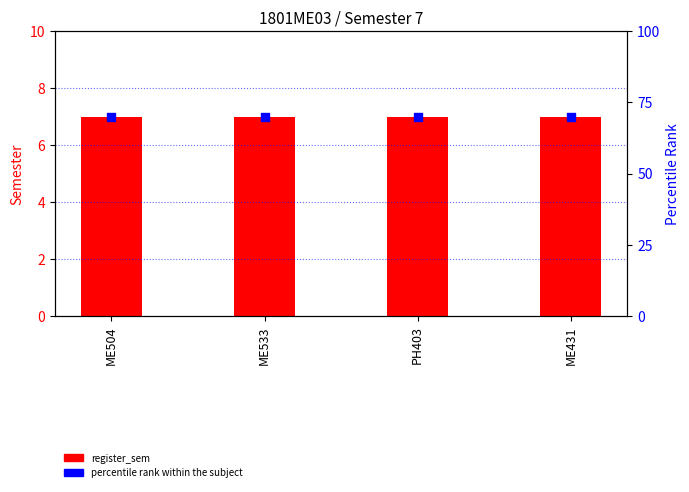

Is the value of percentile rank within the subject at ME431 greater than the value of register_sem at ME431?

Yes